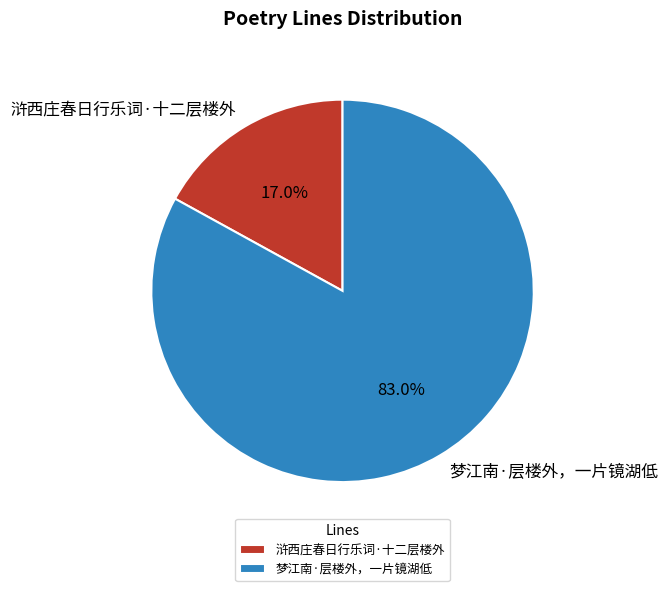

Between 浒西庄春日行乐词·十二层楼外 and 梦江南·层楼外，一片镜湖低, which is larger?

梦江南·层楼外，一片镜湖低